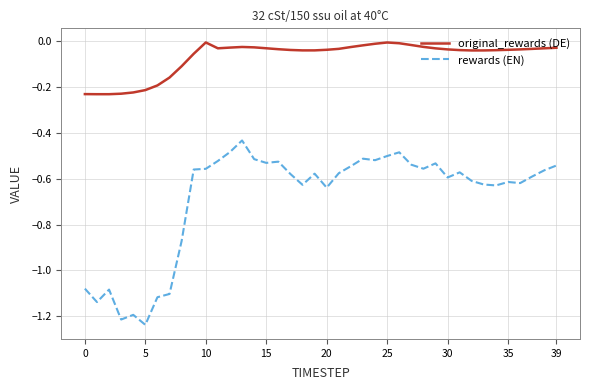

Which series has the largest range (max minus min)?

rewards (EN)